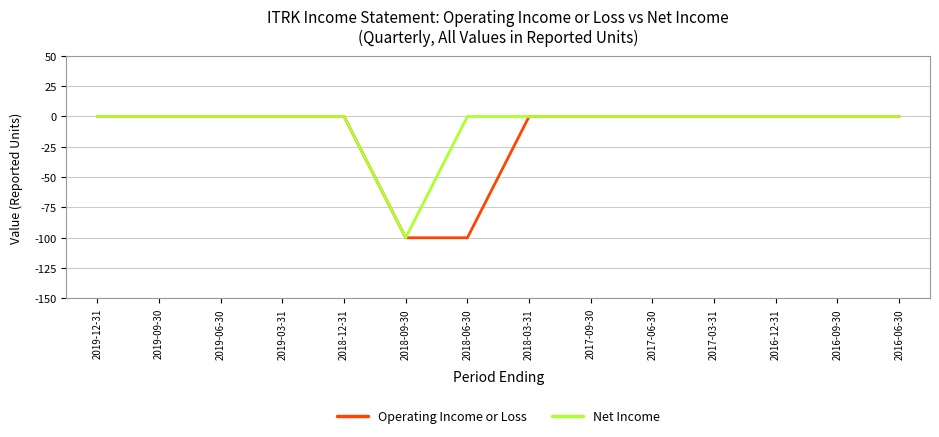

Is it true that Operating Income or Loss equals -66 at 2016-06-30?

False